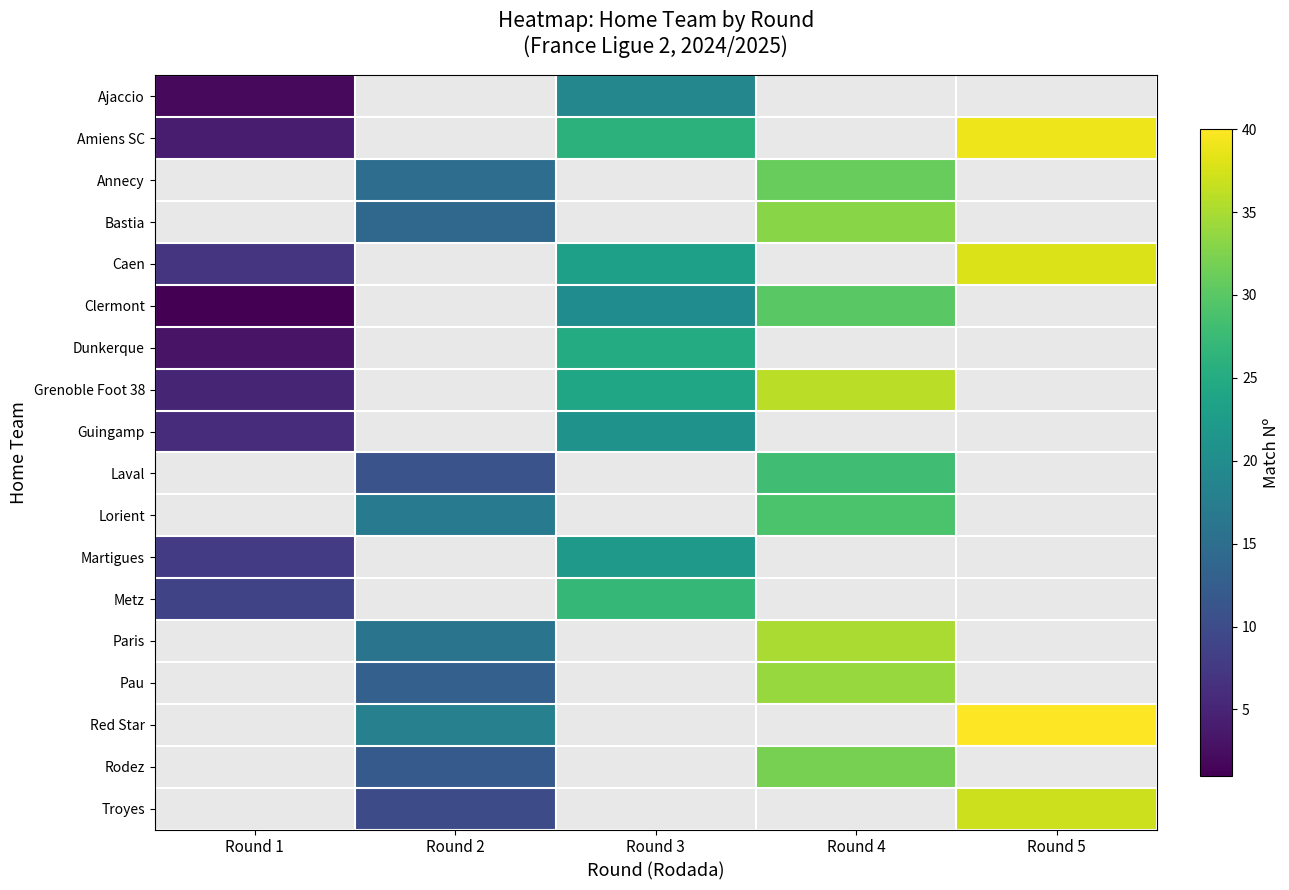

What is the spread (max minus min) of values at Round 3?

8.0